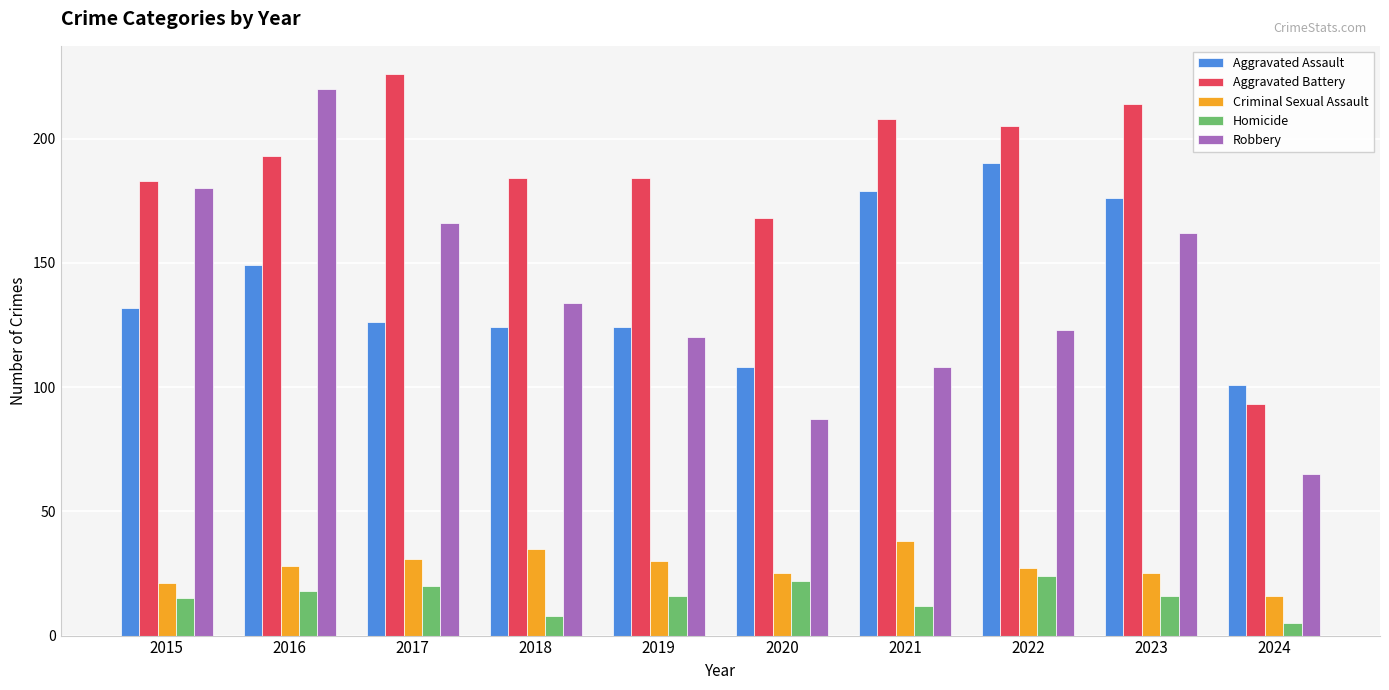

True or false: Robbery has a value of 31 at 2022.

False